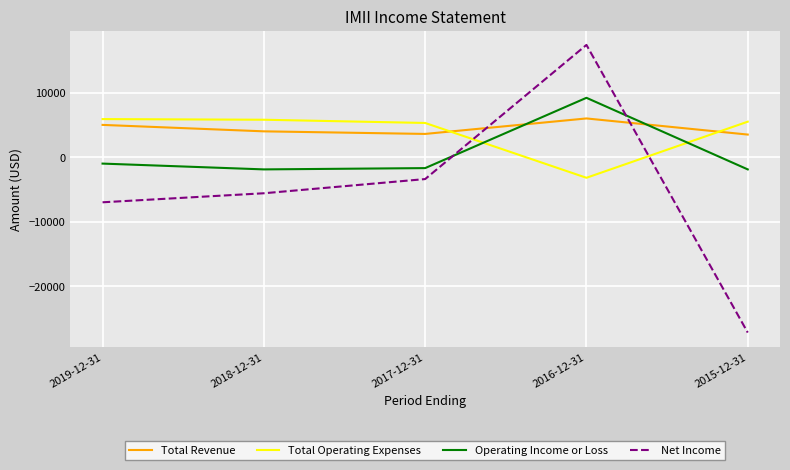

What is the greatest value displayed?

17400